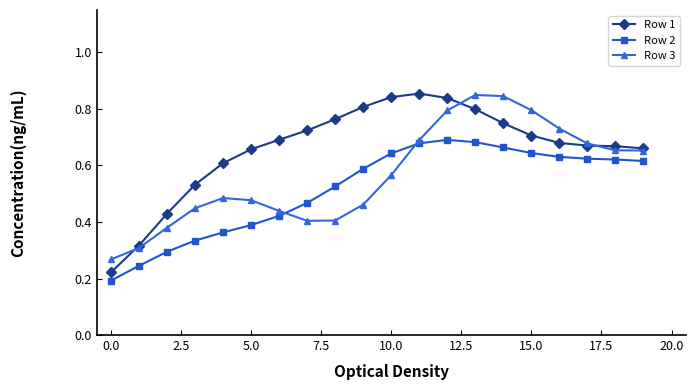

Count the number of data series in this chart.

3